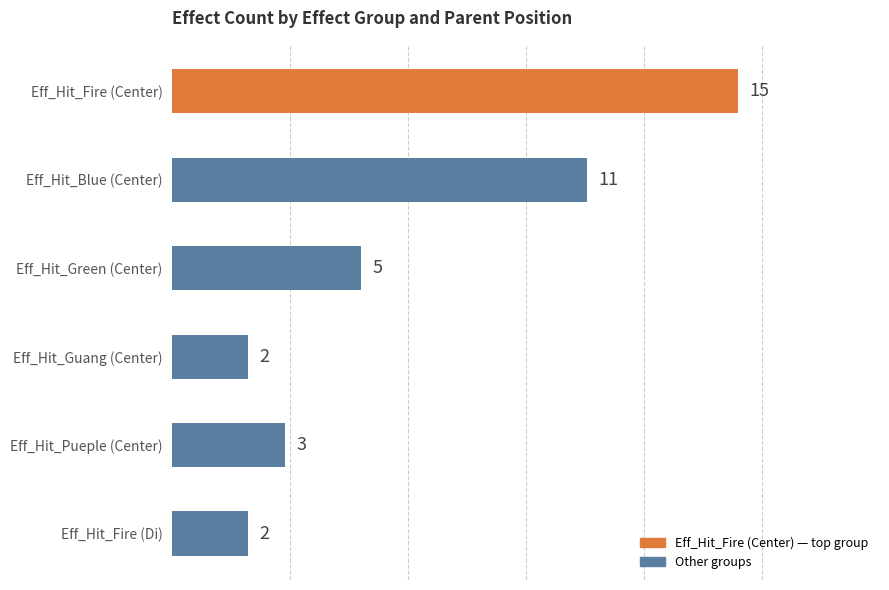

What is the ratio of the value at Eff_Hit_Fire (Di) to the value at Eff_Hit_Guang (Center)?

1.0